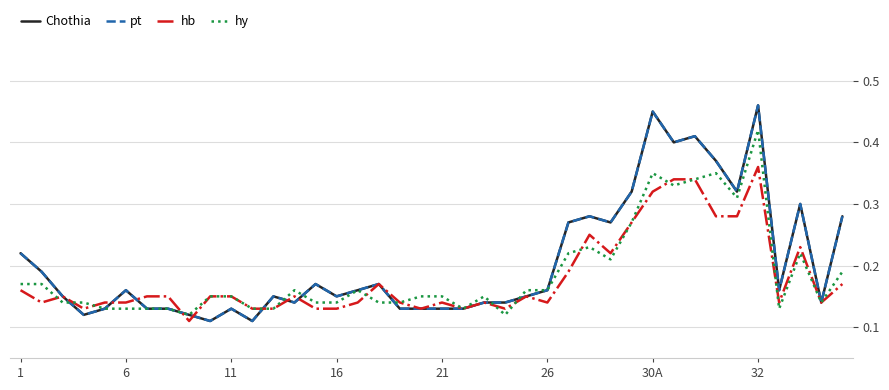

How many interior local peaks does the hy series have?

8